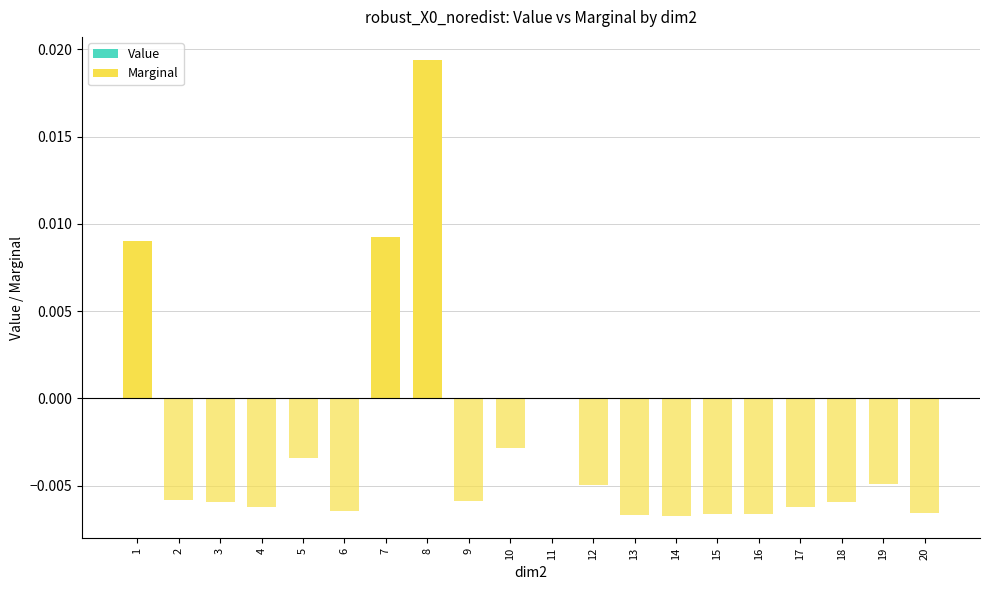

The value of Marginal (positive) at 20 is 0.0. True or false?

False